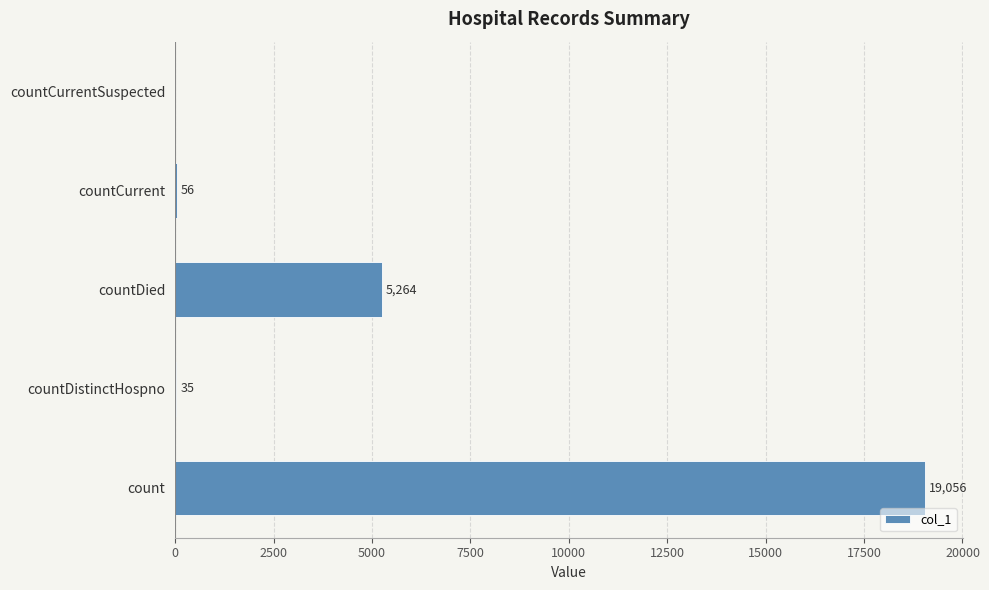

What is the greatest value displayed?

19056